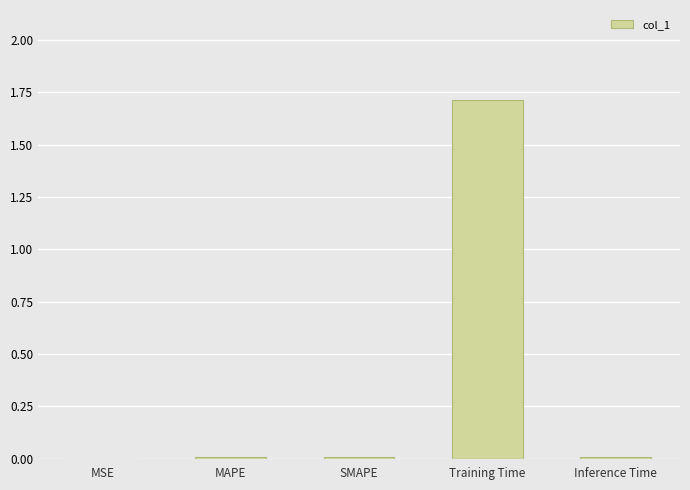

Are the bars horizontal?

No